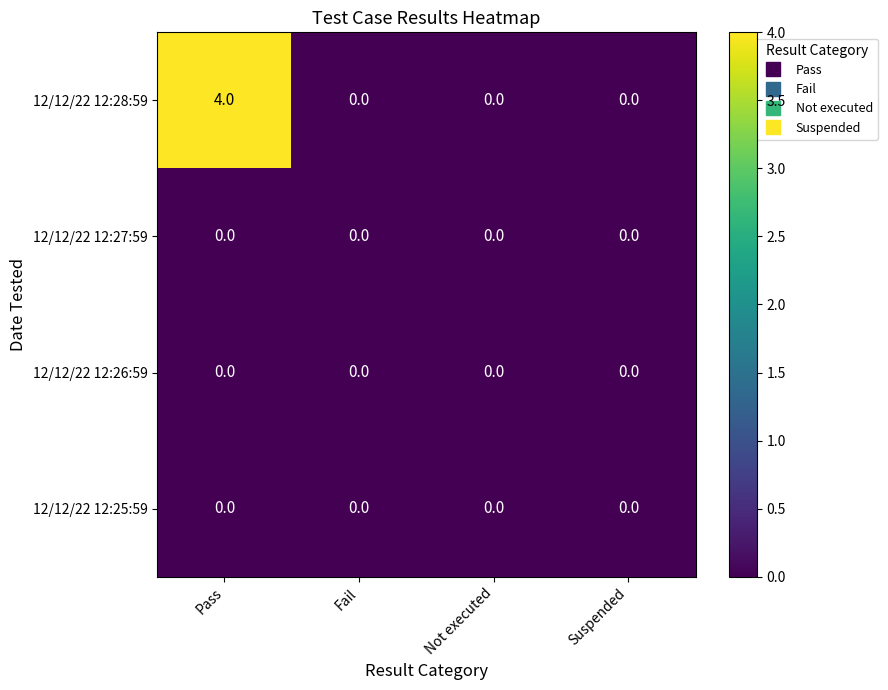

The value of 12/12/22 12:28:59 at Fail is 2. True or false?

False